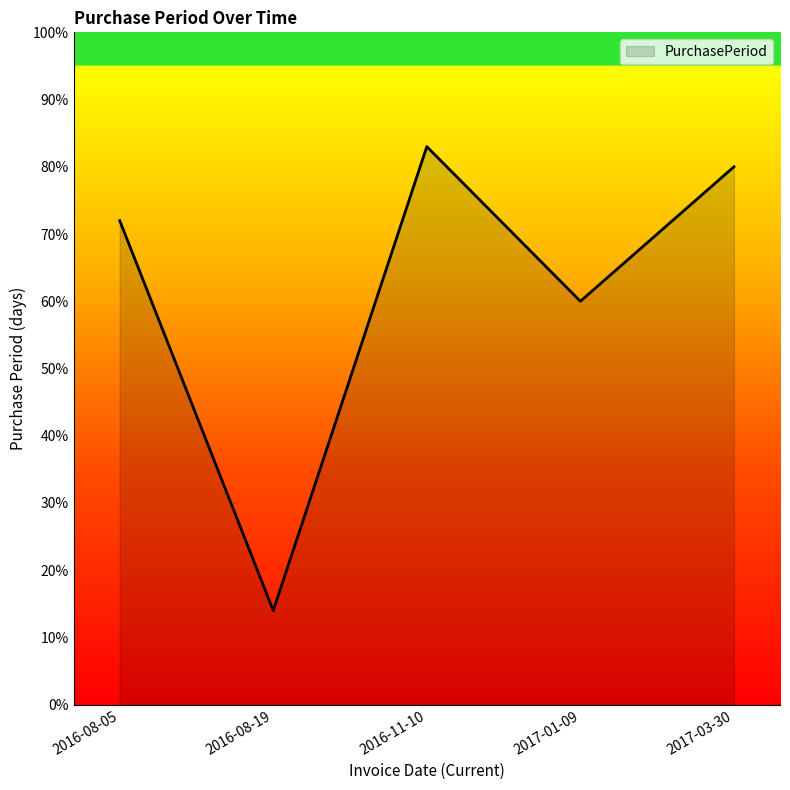

How many lines are shown in the chart?

1